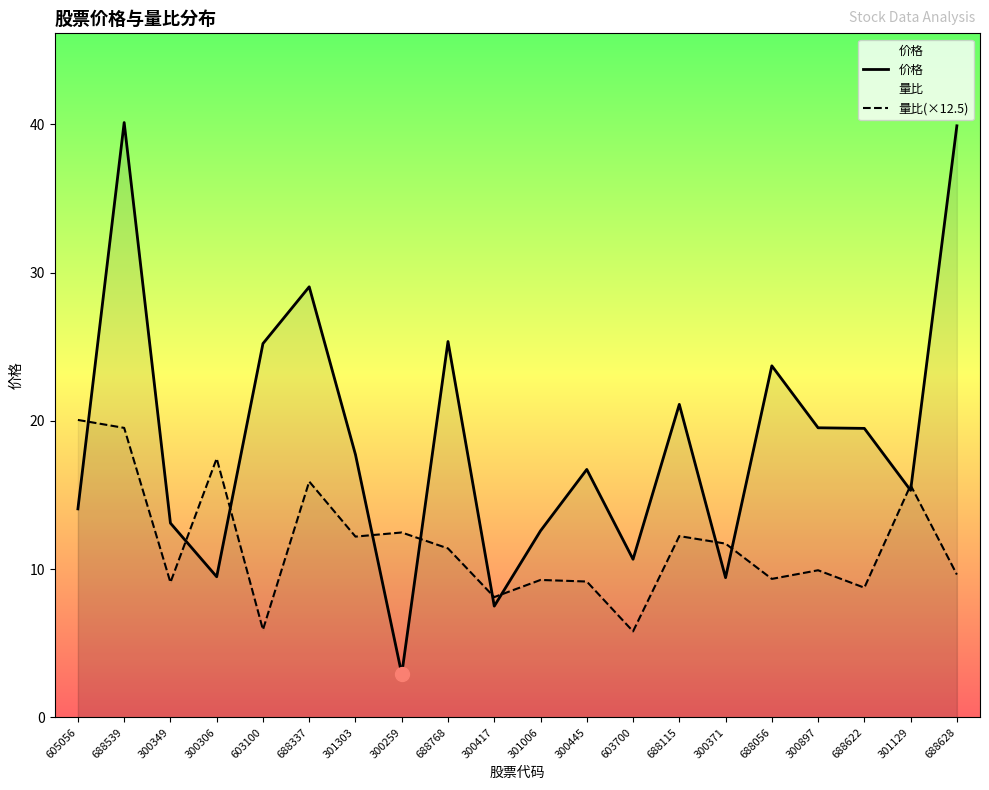

Rank the series by their average value, from lowest to highest.

量比(×12.5), 价格